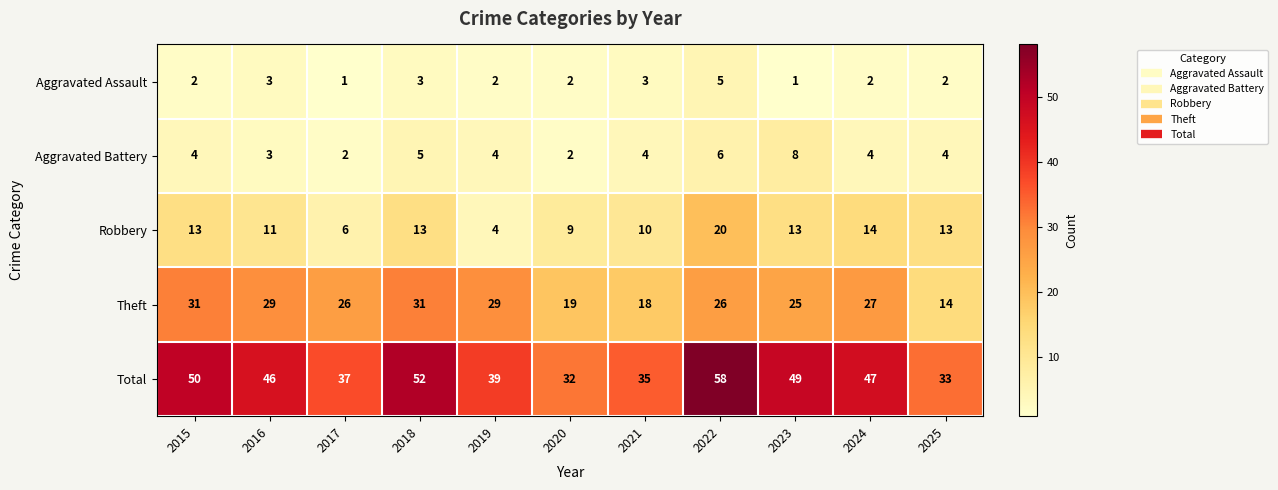

What is the spread (max minus min) of values at 2019?

37